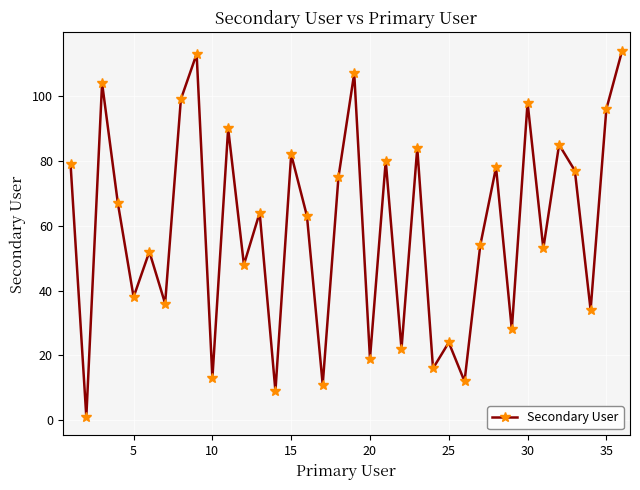

What is the greatest value displayed?

114